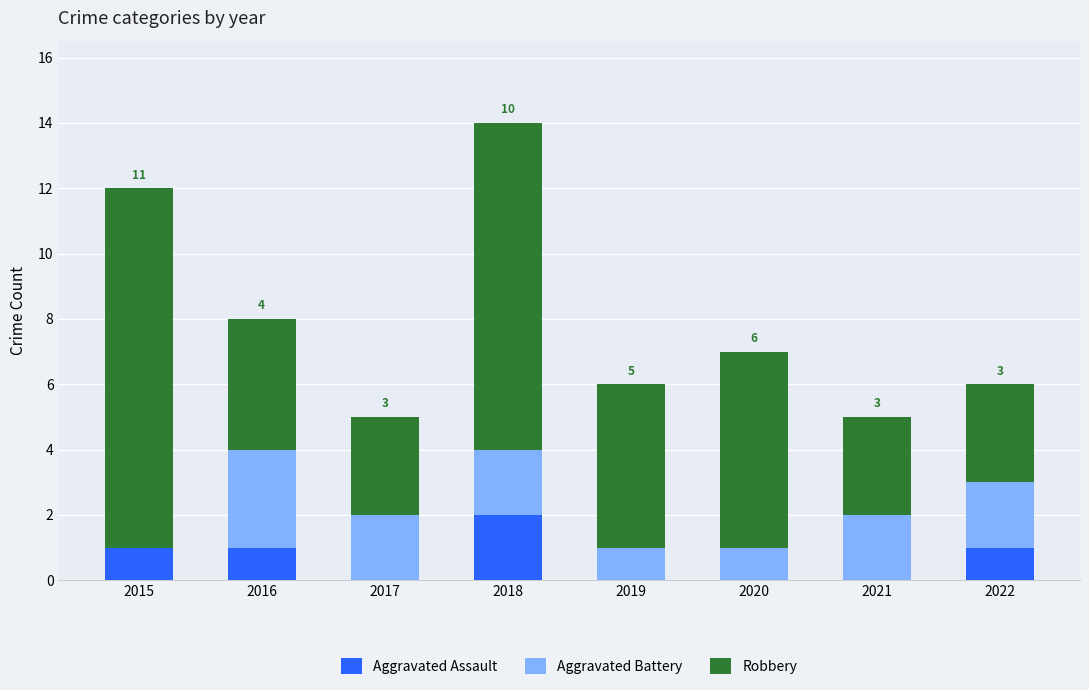

What is the sum of all Aggravated Assault values?

5